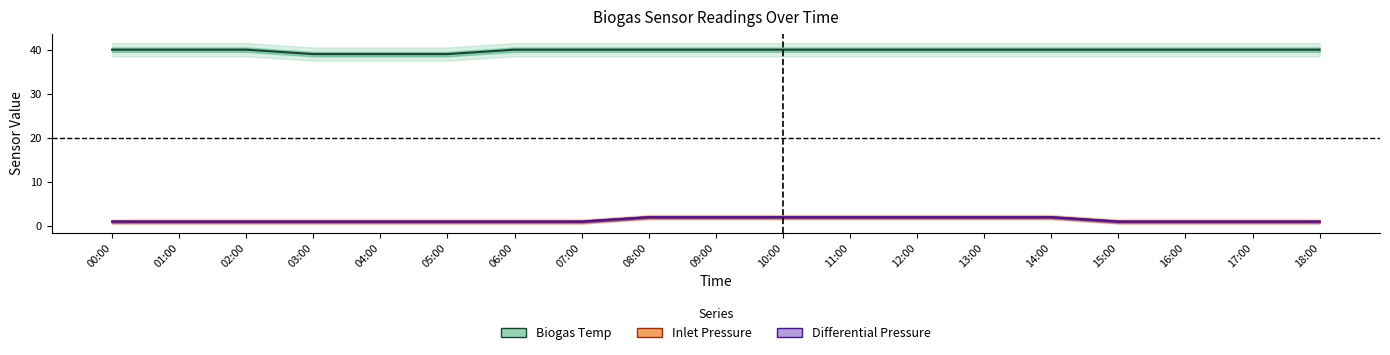

At 11:00, list the series in order from largest to smallest.

Biogas Temp, Inlet Pressure, Differential Pressure